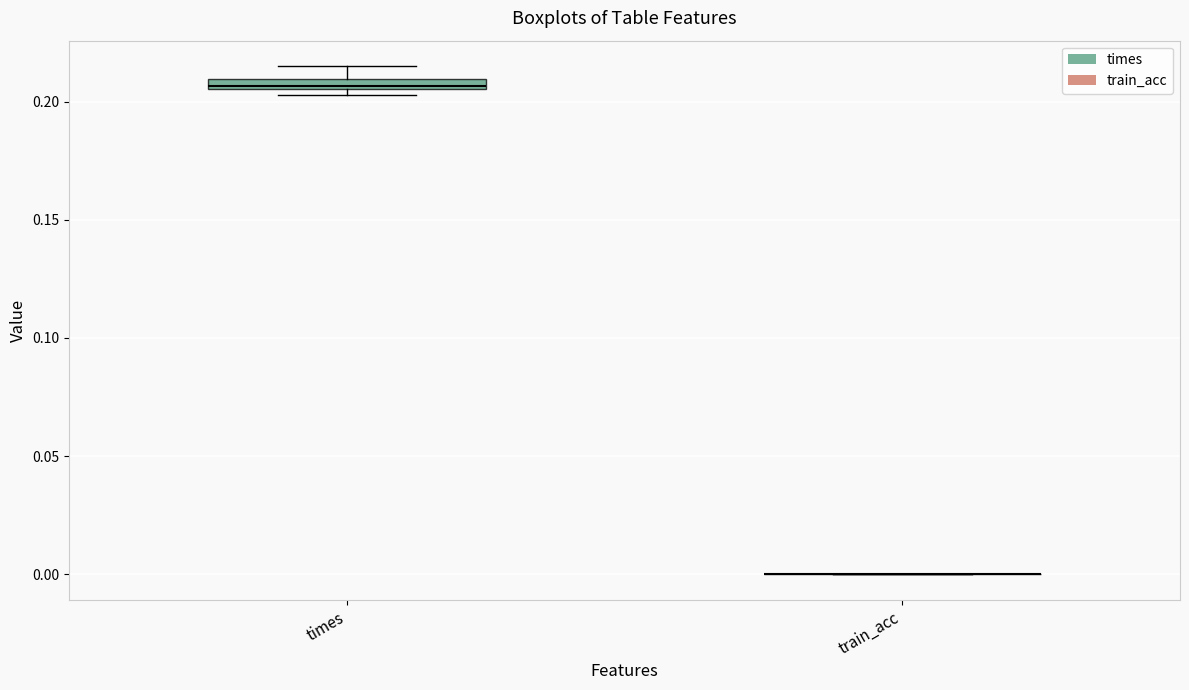

Where is the lower edge of the box for times on the y-axis? The values are not printed on the chart, so give them approximately, as read against the axis.

0.205